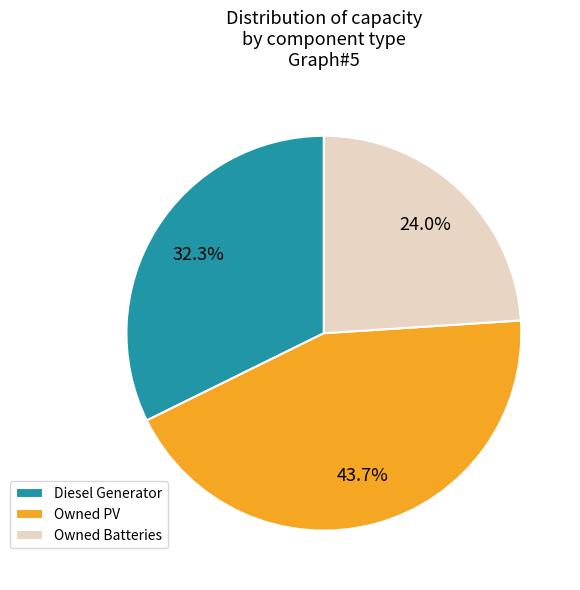

Which category has the biggest portion of the pie?

Owned PV